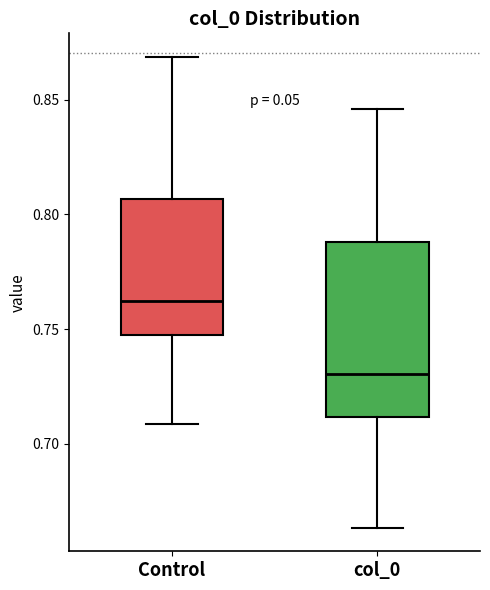

Reading left to right, transcribe this box plot: for each box, give where its median line is, the range the box spans, and where its two whiskers end, as read against the y-axis. The values are not printed on the chart, so give them approximately, as read against the axis.

Control: median 0.760, box 0.750 to 0.805, whiskers 0.710 to 0.870
col_0: median 0.730, box 0.710 to 0.790, whiskers 0.665 to 0.845